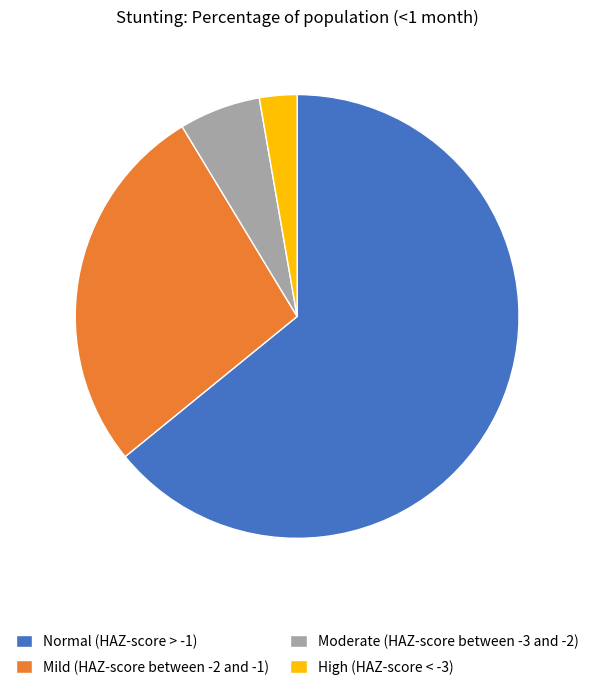

Which has a higher value, Normal (HAZ-score > -1) or High (HAZ-score < -3)?

Normal (HAZ-score > -1)